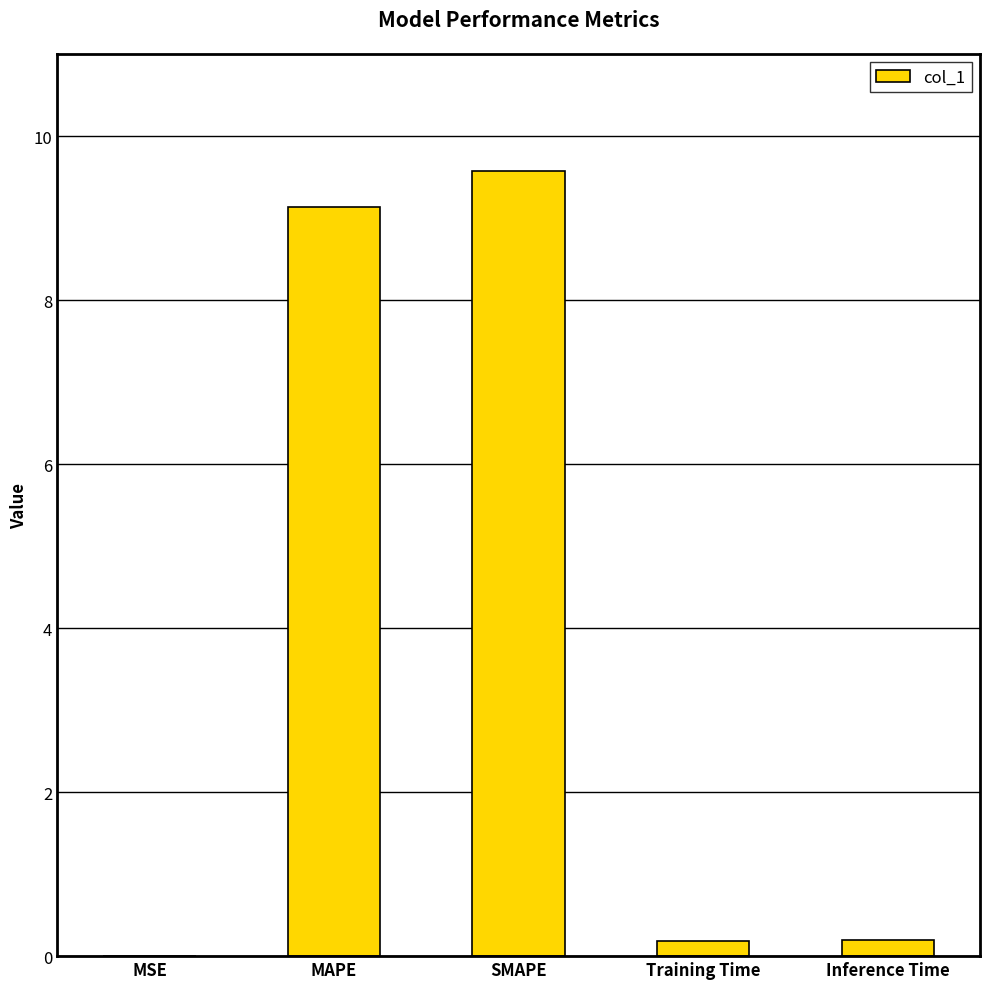

Between Training Time and MAPE, which is larger?

MAPE